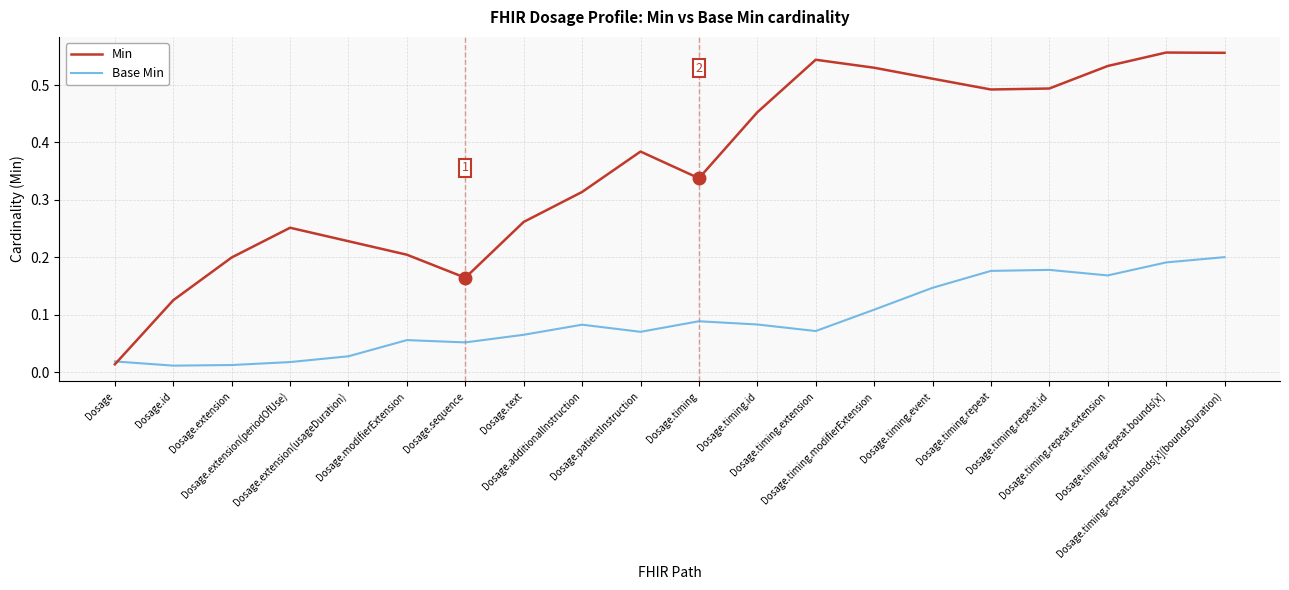

At which category does Min reach its first local peak?

Dosage.extension(periodOfUse)